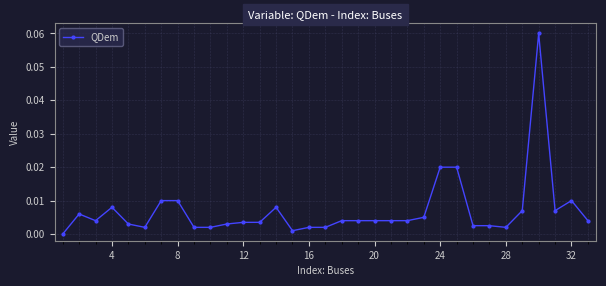

True or false: there are more than 0 points higher than both neighbors.

True